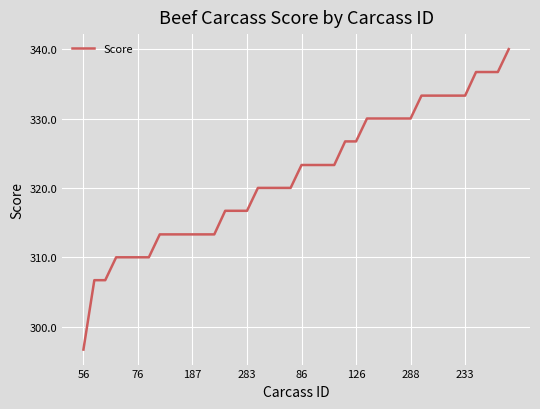

What is the difference between the maximum and minimum values?

43.3